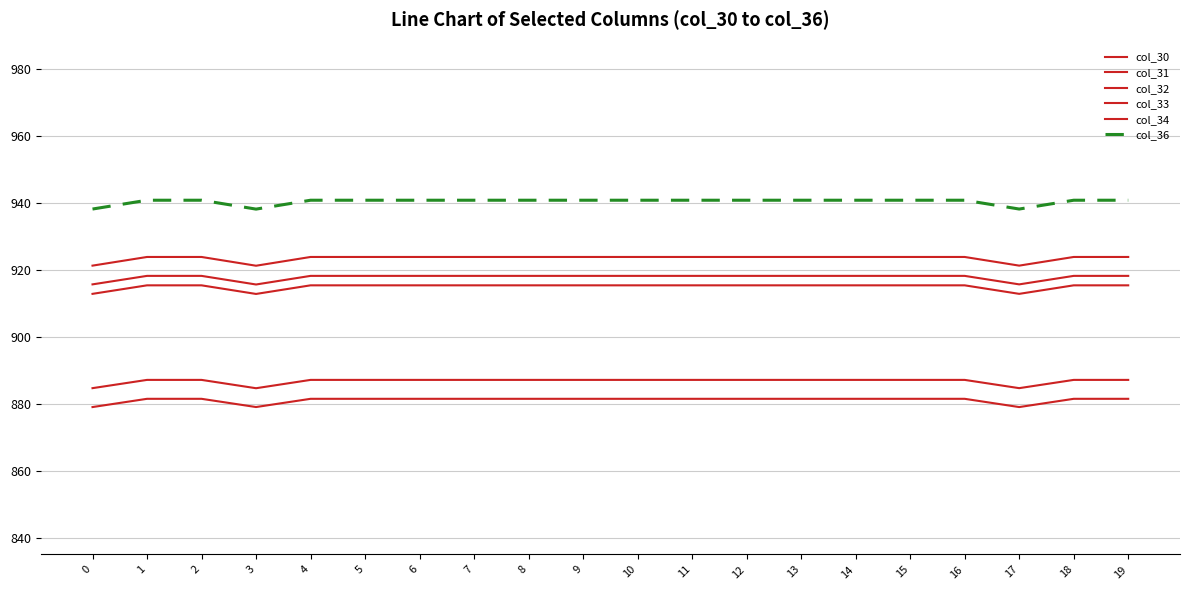

What is the sum of the col_31 values at 6 and 13?

1763.1